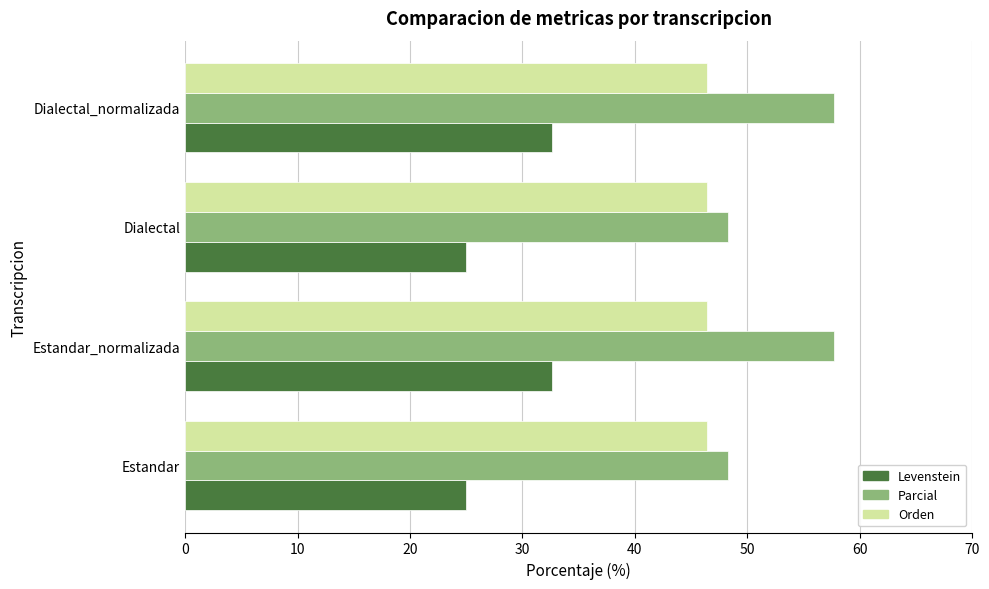

Is it true that Orden equals 74.4 at Dialectal?

False